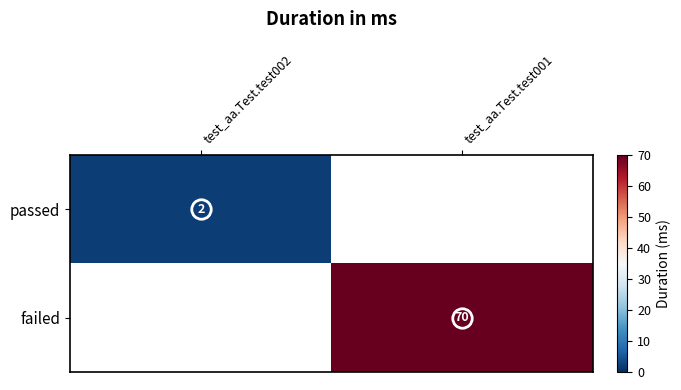

Is the value of passed at test_aa.Test.test002 greater than the value of failed at test_aa.Test.test001?

No